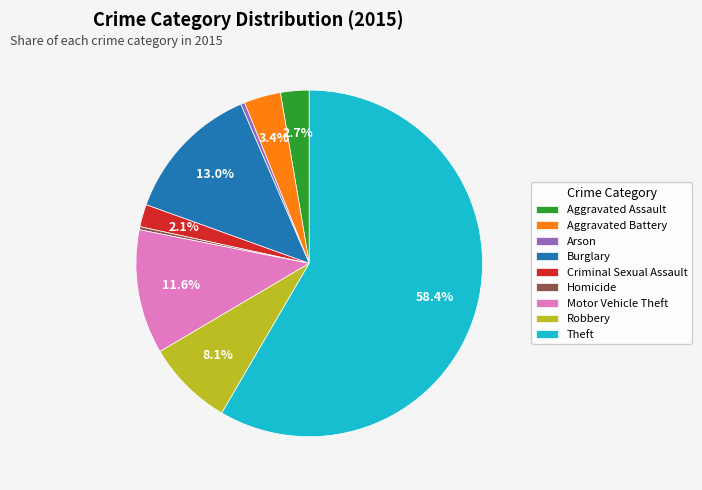

The Theft slice represents 58% of the pie. True or false?

True